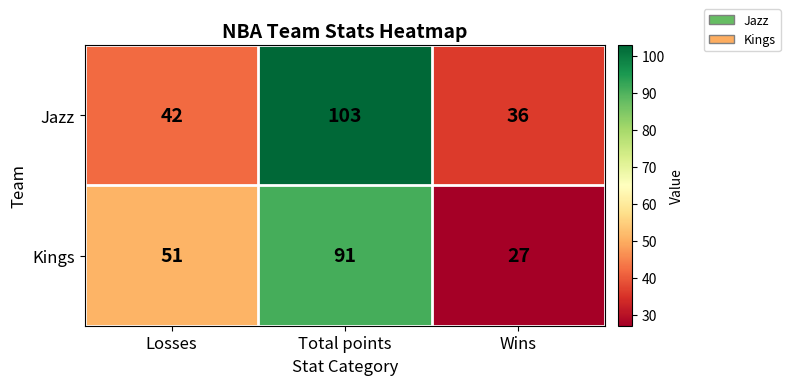

True or false: Jazz has a value of 163 at Total points.

False